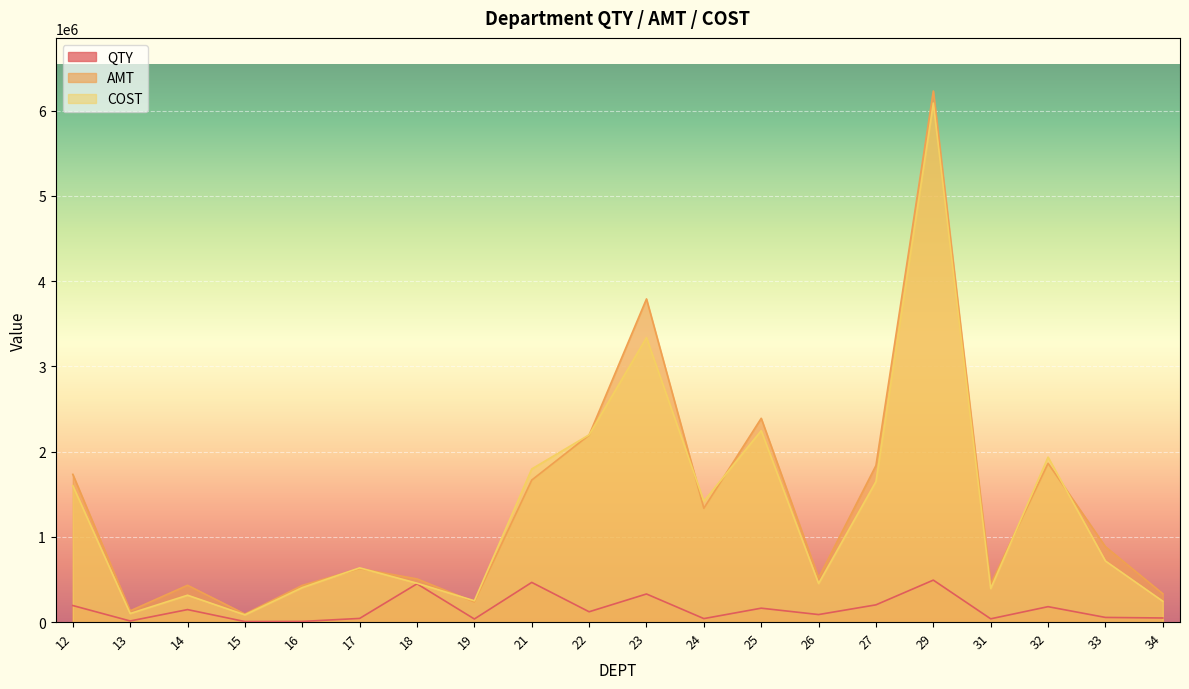

Where does the COST series first go above 716467?

12